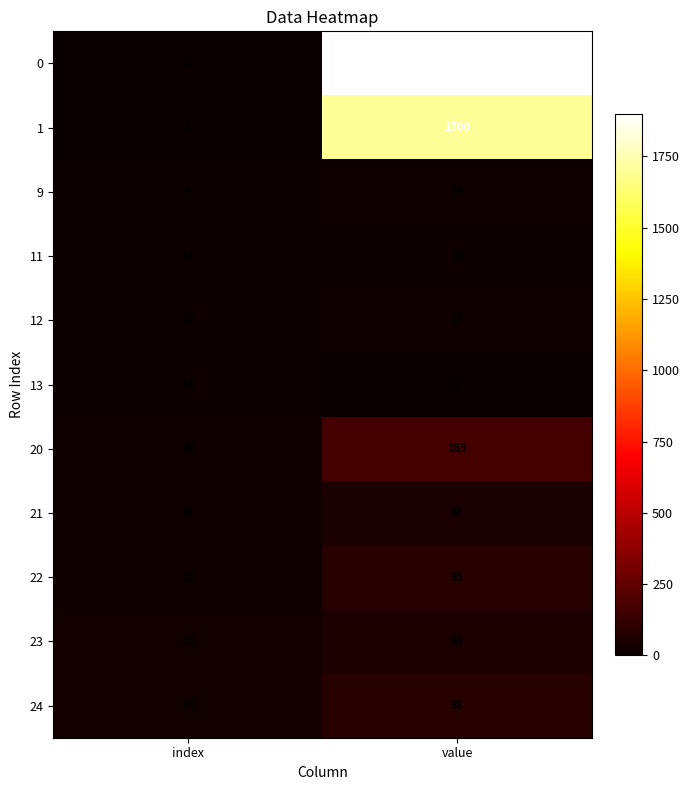

Count the number of categories in the chart.

2